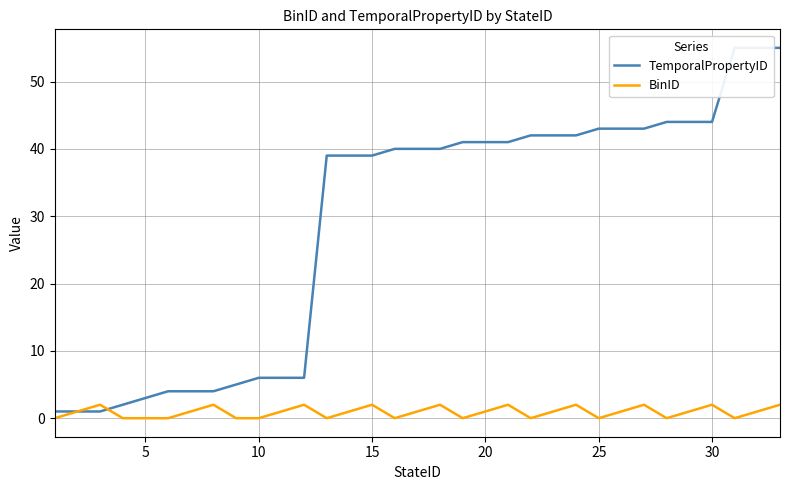

At how many categories does at least one series exceed 21?

21